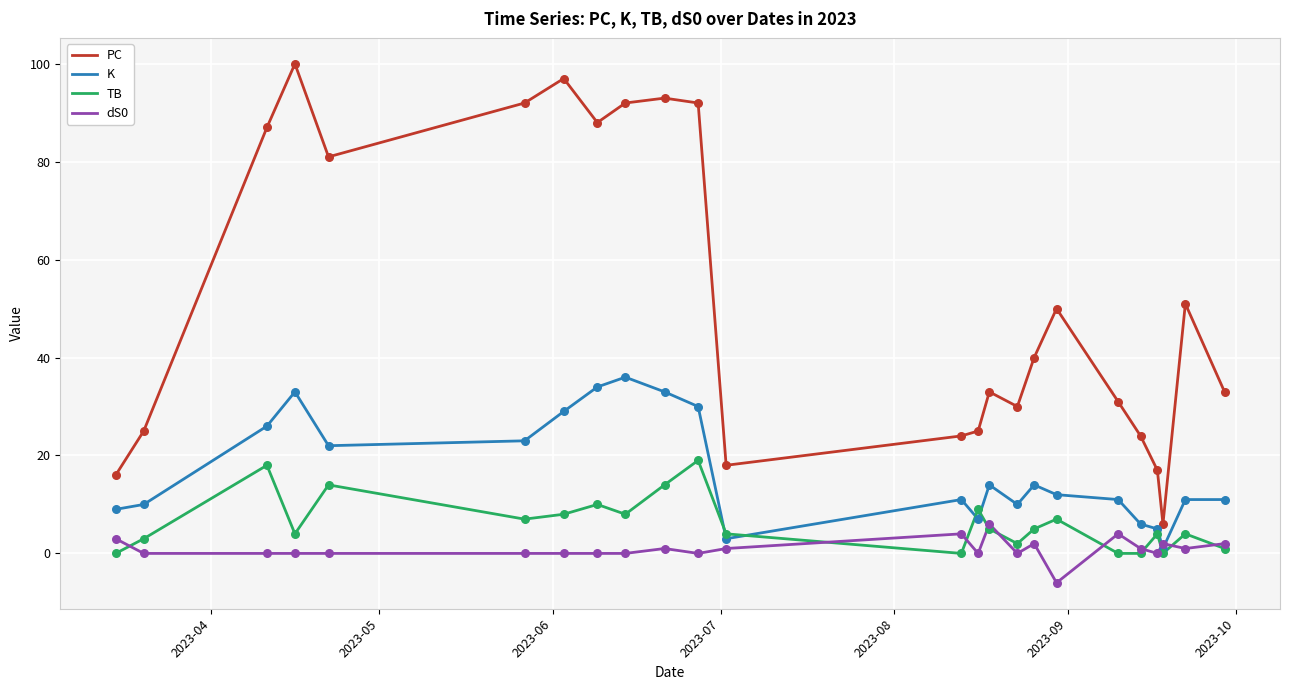

Which series has the largest total across all categories?

PC